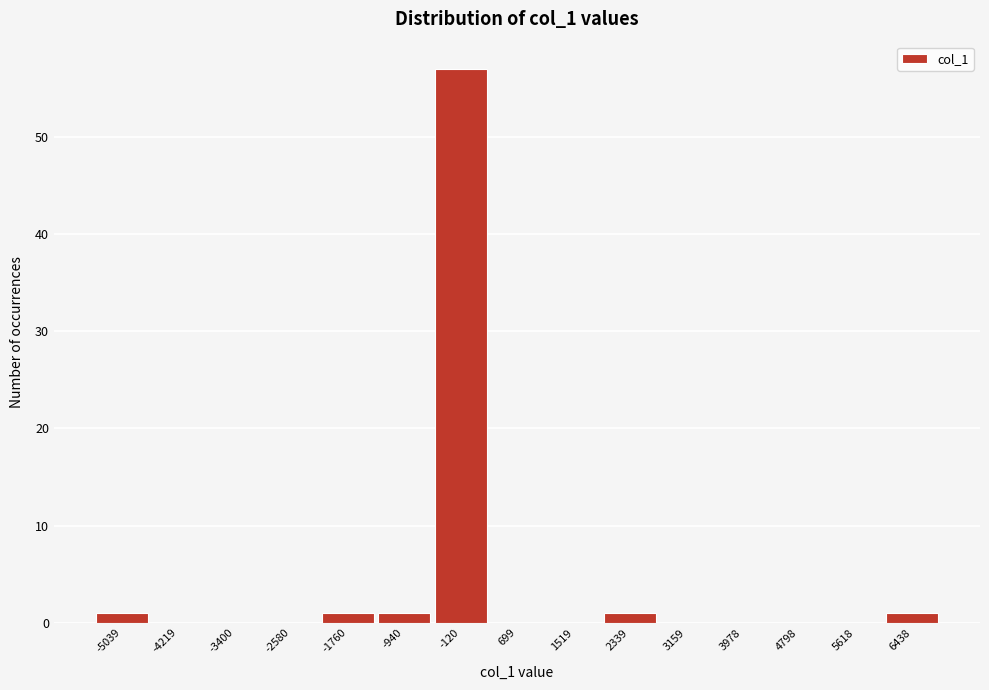

Over which range of the x-axis is the bar tallest?

-500 to 300